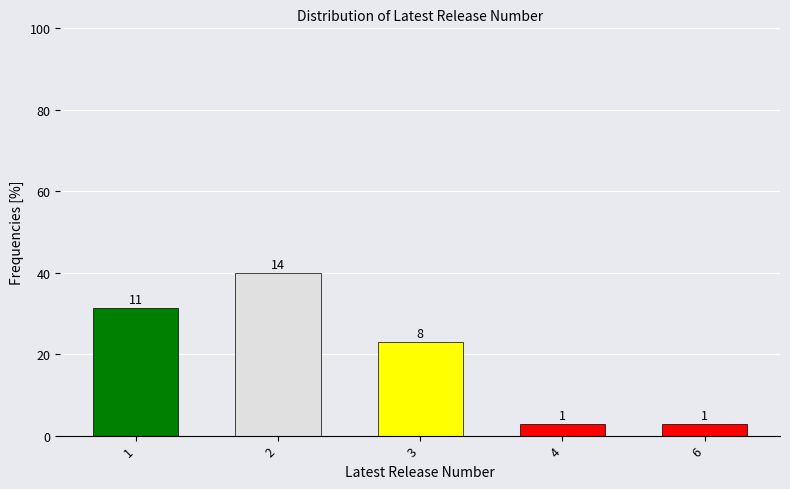

Does the chart contain any negative values?

No